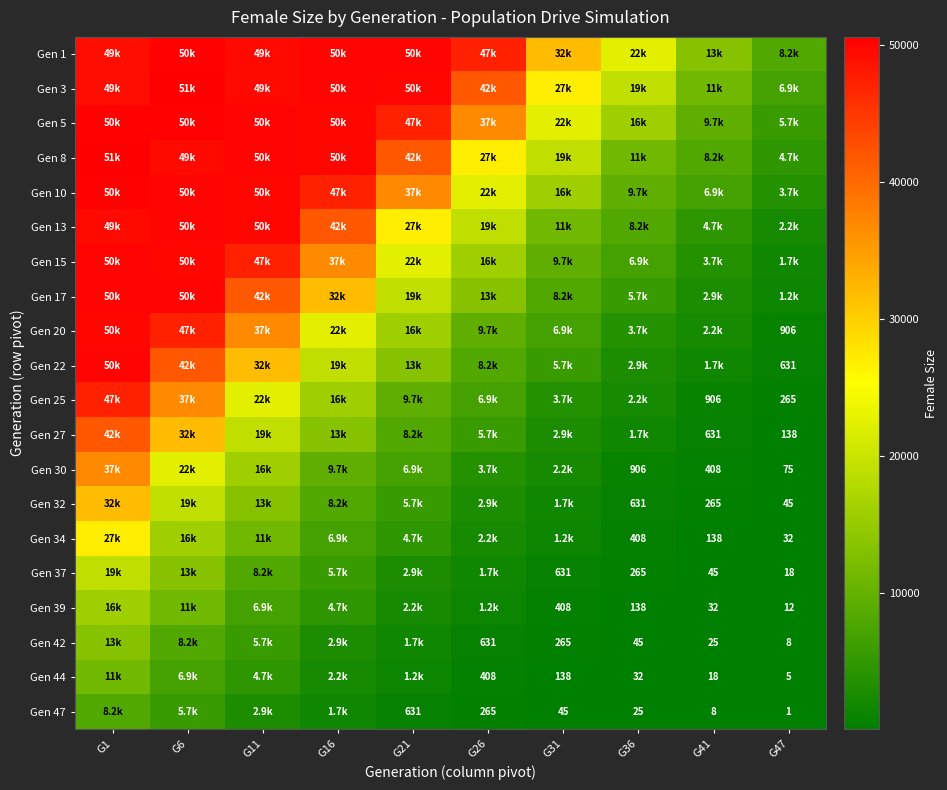

What is the sum of the Gen 47 values at G47 and G31?

46